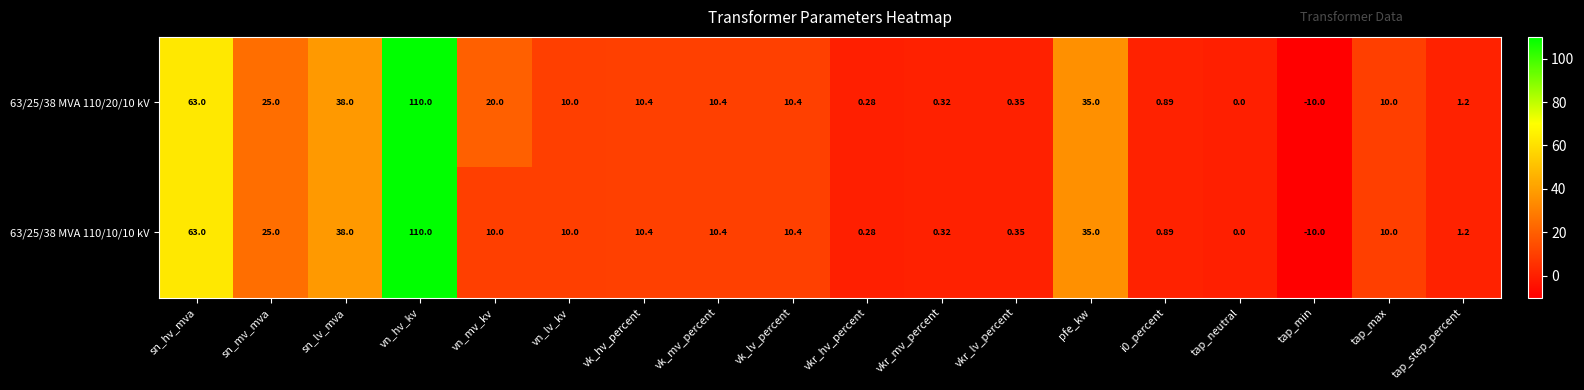

At which category does the chart reach its peak across all series?

vn_hv_kv